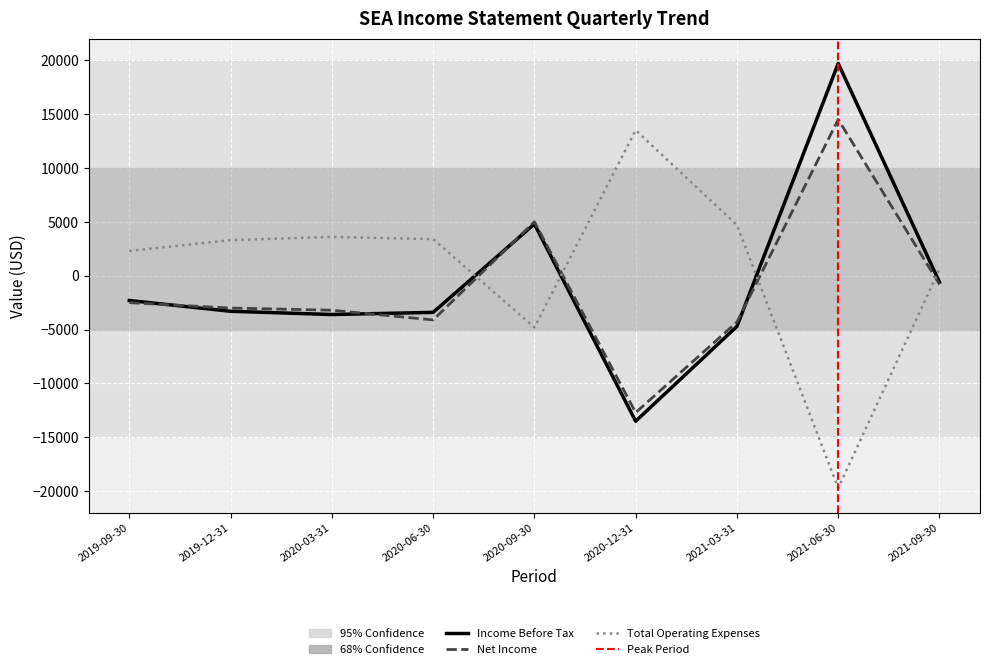

Where is Income Before Tax nearest to the value 3100?

2020-09-30